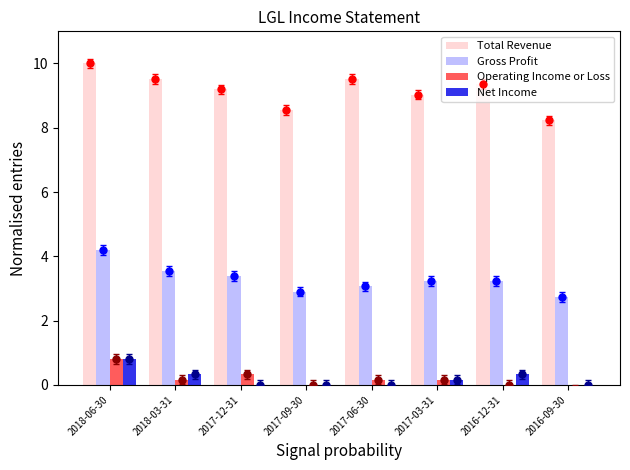

How many bars are there in each group?

4